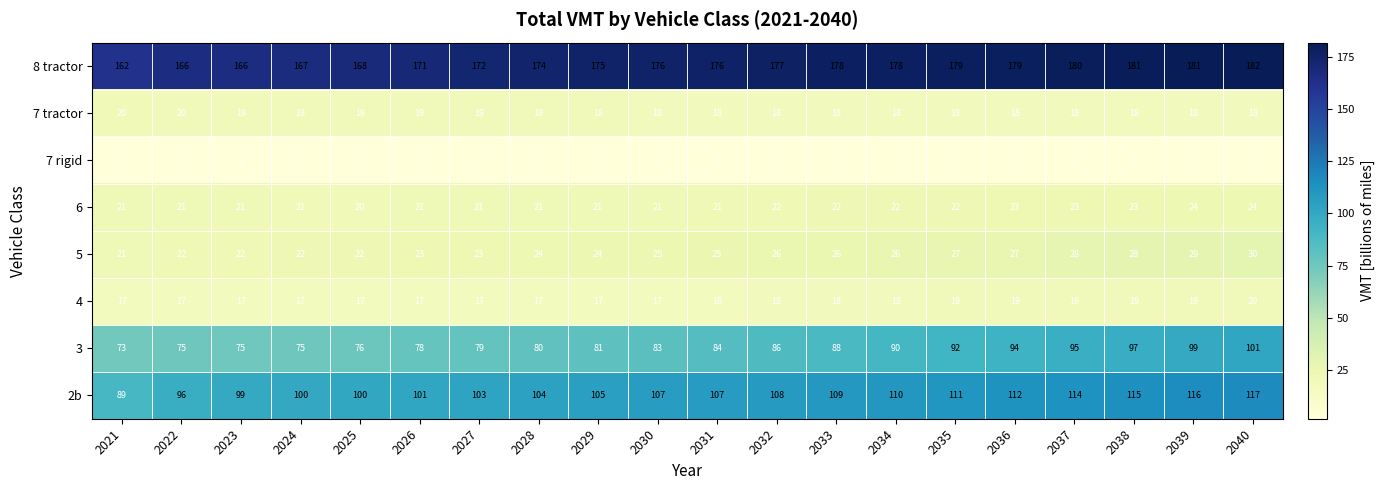

What is the average value of the 8 tractor series?

174